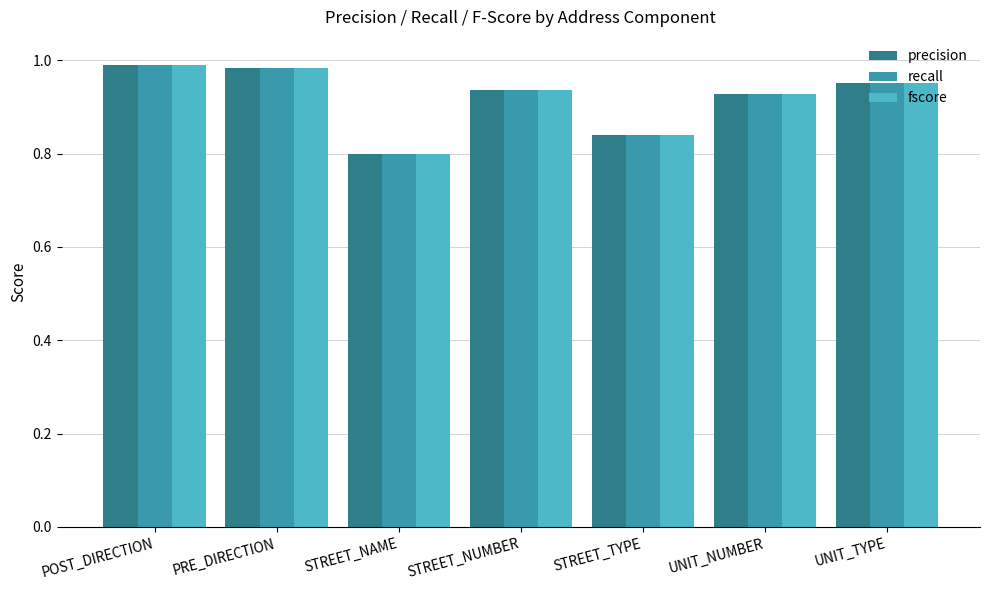

What are all the series names shown in the legend?

precision, recall, fscore